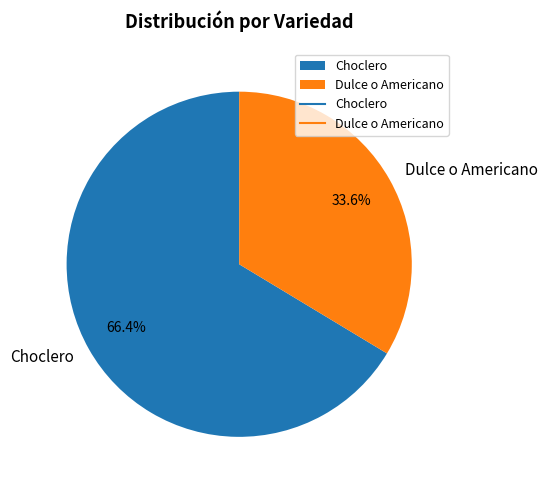

Combined, do Dulce o Americano and Choclero account for over 50%?

Yes